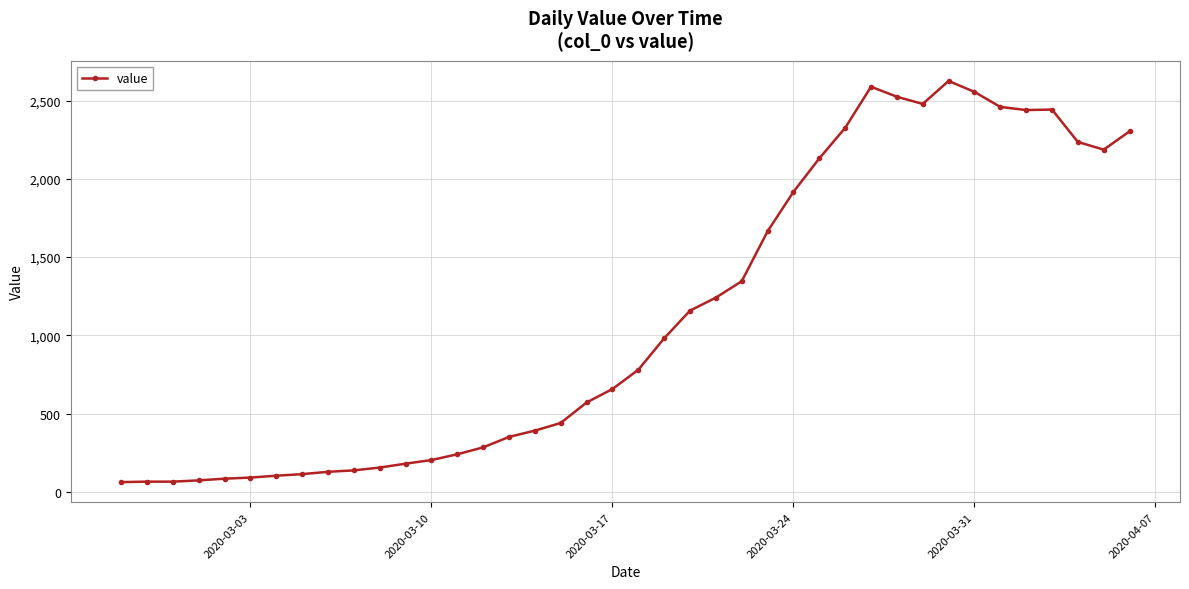

True or false: the data has more than 0 interior local peaks.

True